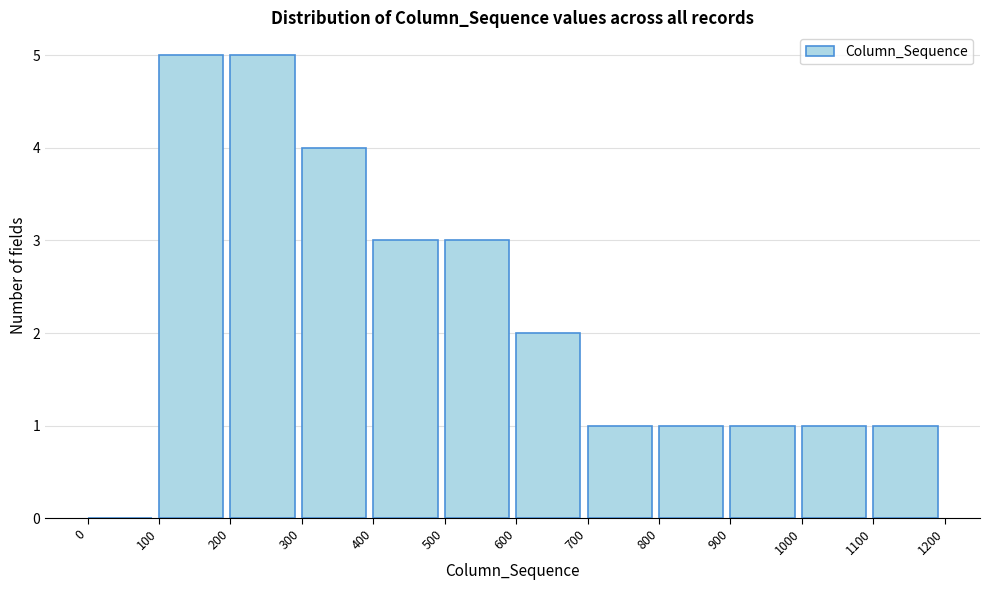

How tall is the bar that spans 900 to 1000 on the x-axis? The values are not printed on the chart, so give them approximately, as read against the axis.

1